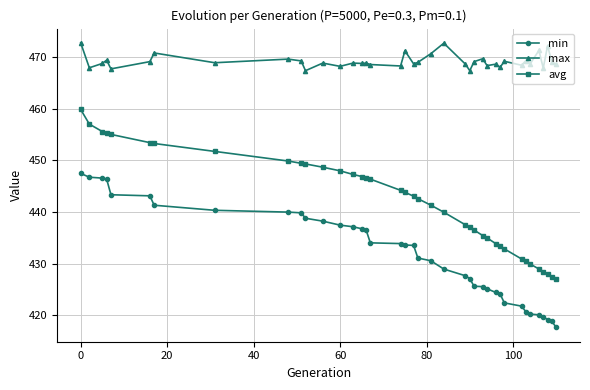

True or false: max and min intersect in this chart.

False